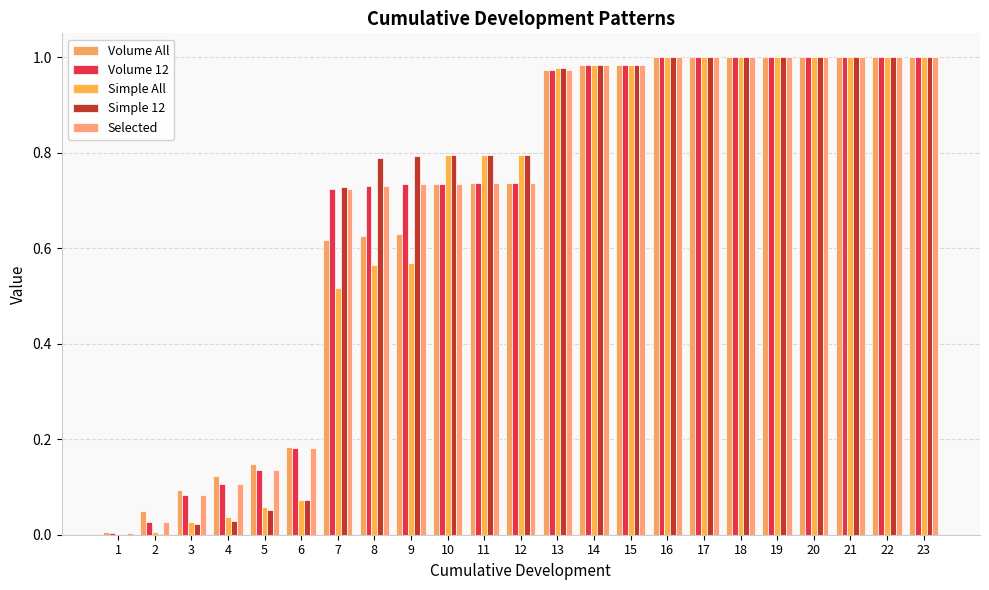

How many data points does each series have?

23